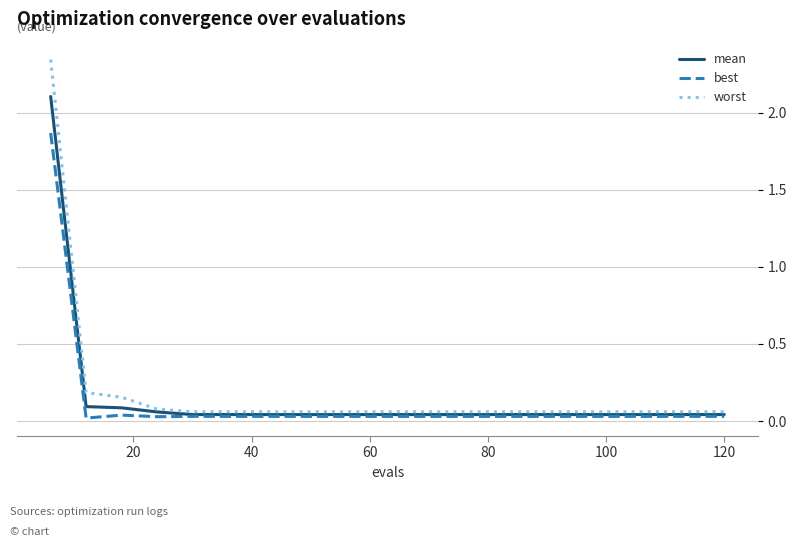

Which series has the widest spread of values?

worst